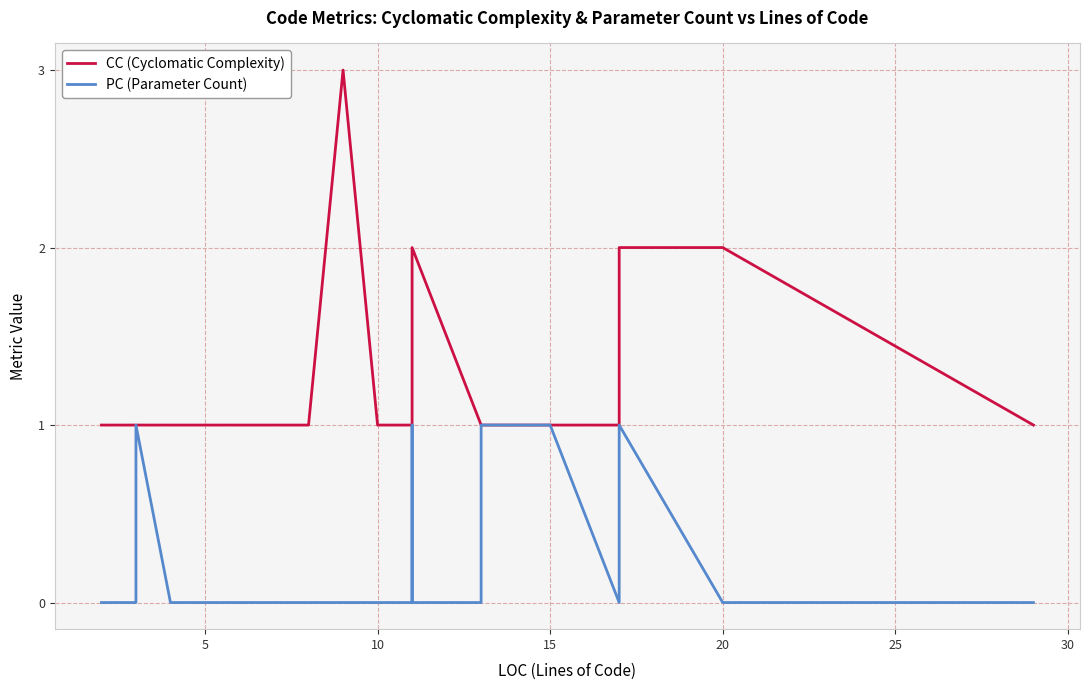

What is the difference between the CC (Cyclomatic Complexity) values at 20 and 25?

1